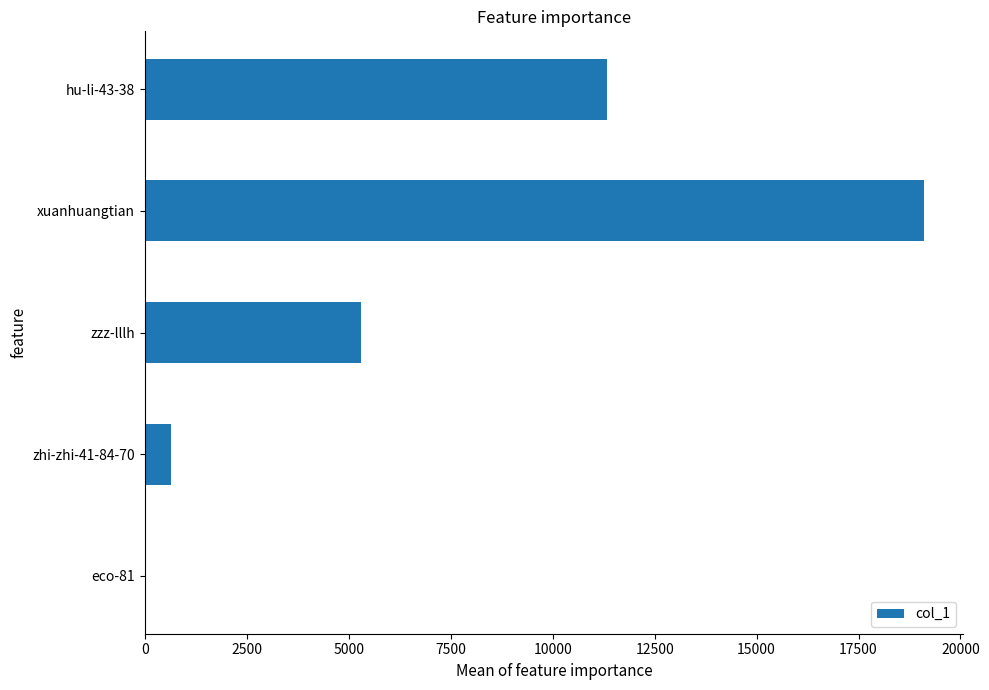

Does the chart contain stacked bars?

No